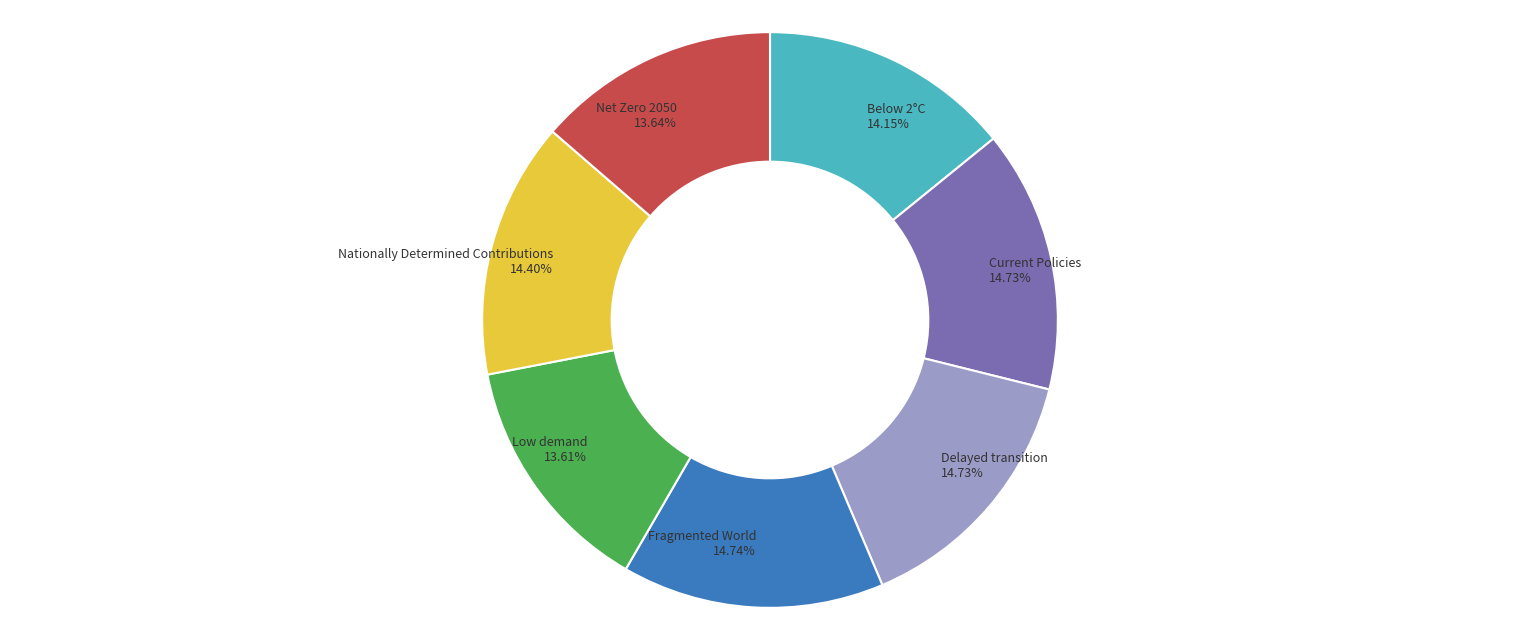

Does Nationally Determined Contributions represent more than half of the total?

No